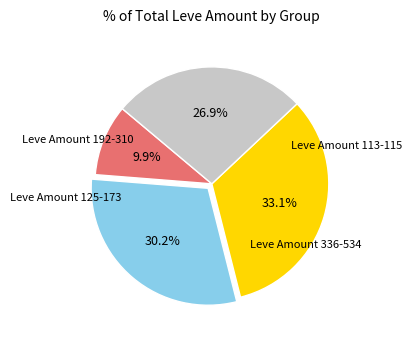

Does any single category account for the majority?

No